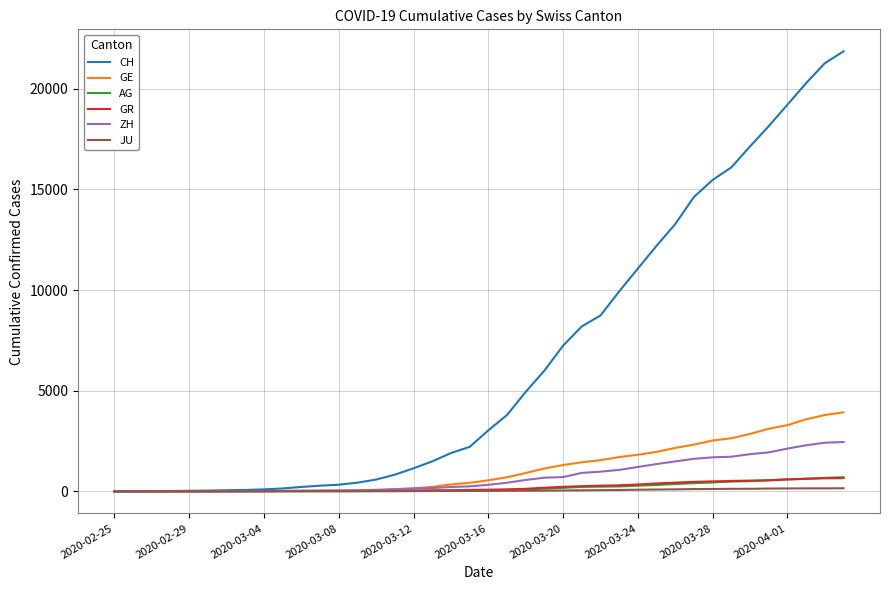

What is the highest value of the CH series?

21855